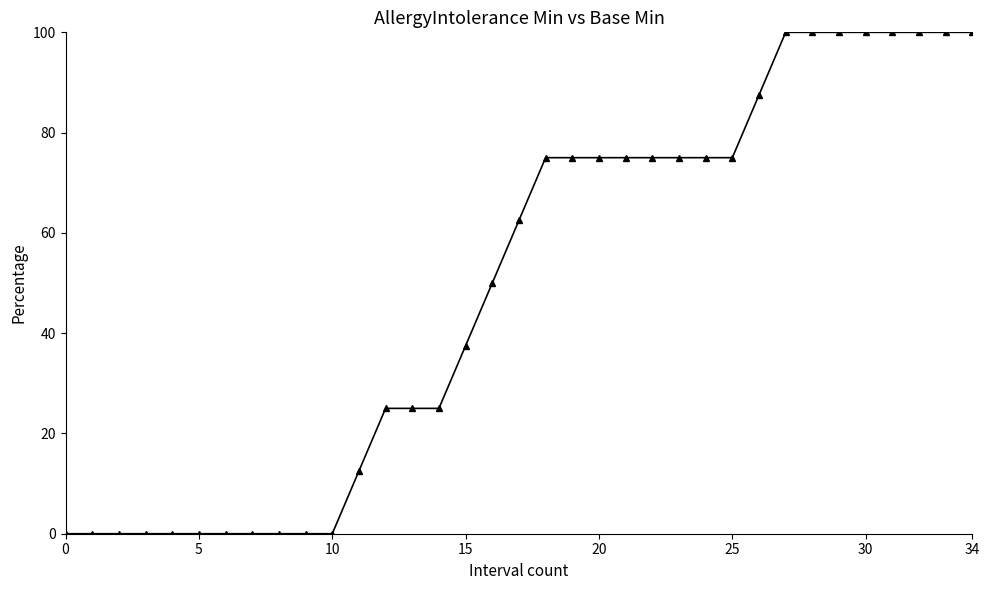

What is the greatest value displayed?

100.0